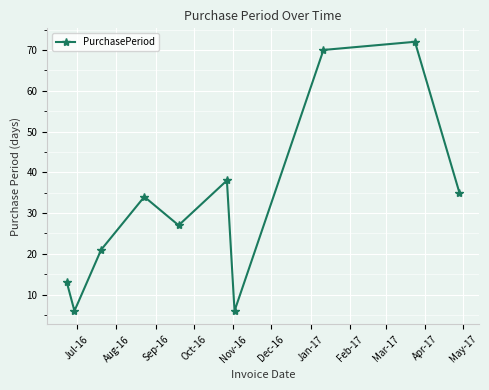

Reading left to right, list all the values displayed in this chart.

13	6	21	34	27	38	6	70	72	35